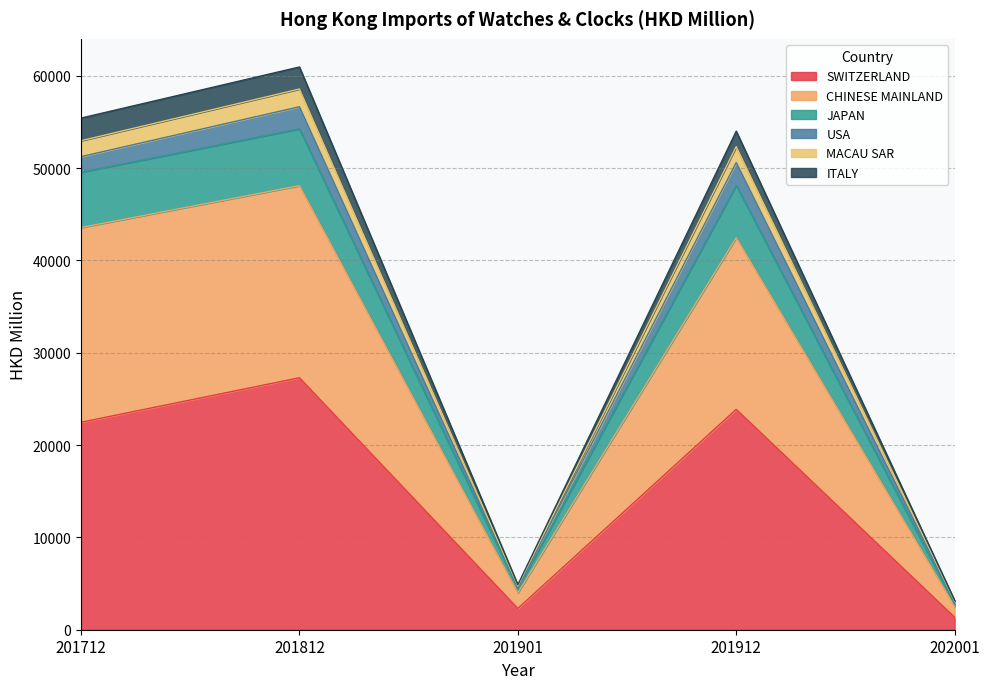

True or false: SWITZERLAND and CHINESE MAINLAND intersect in this chart.

False